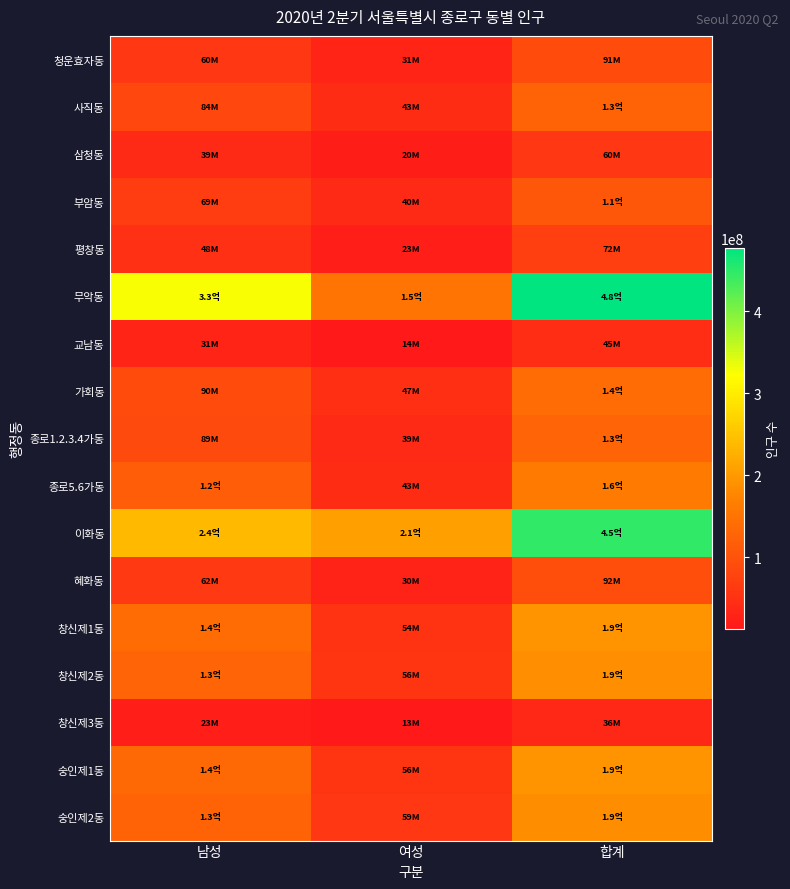

Between 남성 and 합계, which is larger?

합계